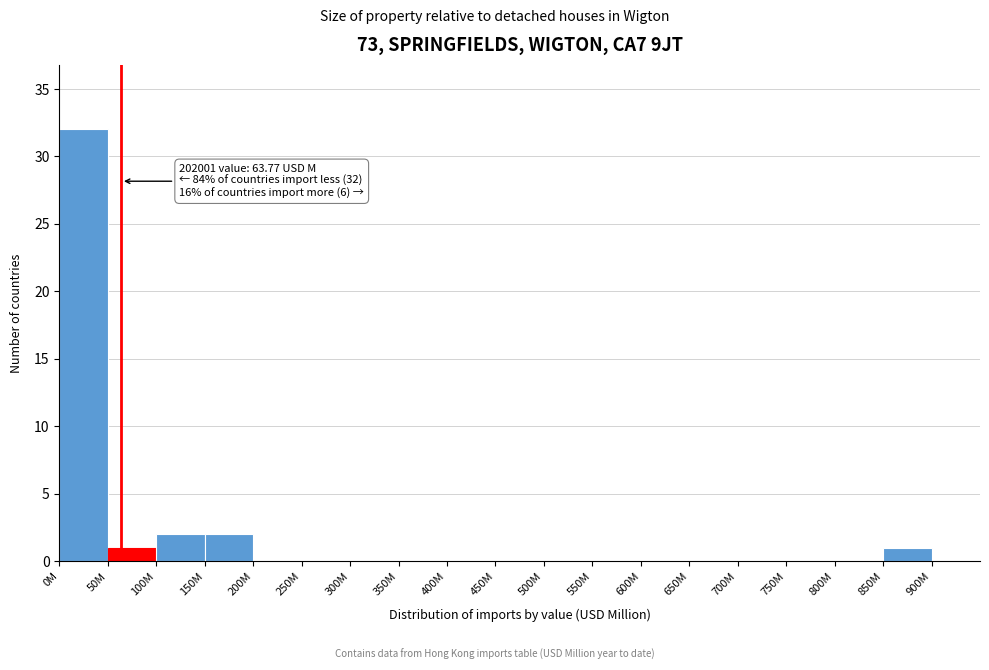

Reading left to right, transcribe all the data shown in this chart.

0M=32	50M=1	100M=2	150M=2	200M=0	250M=0	300M=0	350M=0	400M=0	450M=0	500M=0	550M=0	600M=0	650M=0	700M=0	750M=0	800M=0	850M=1	900M=0